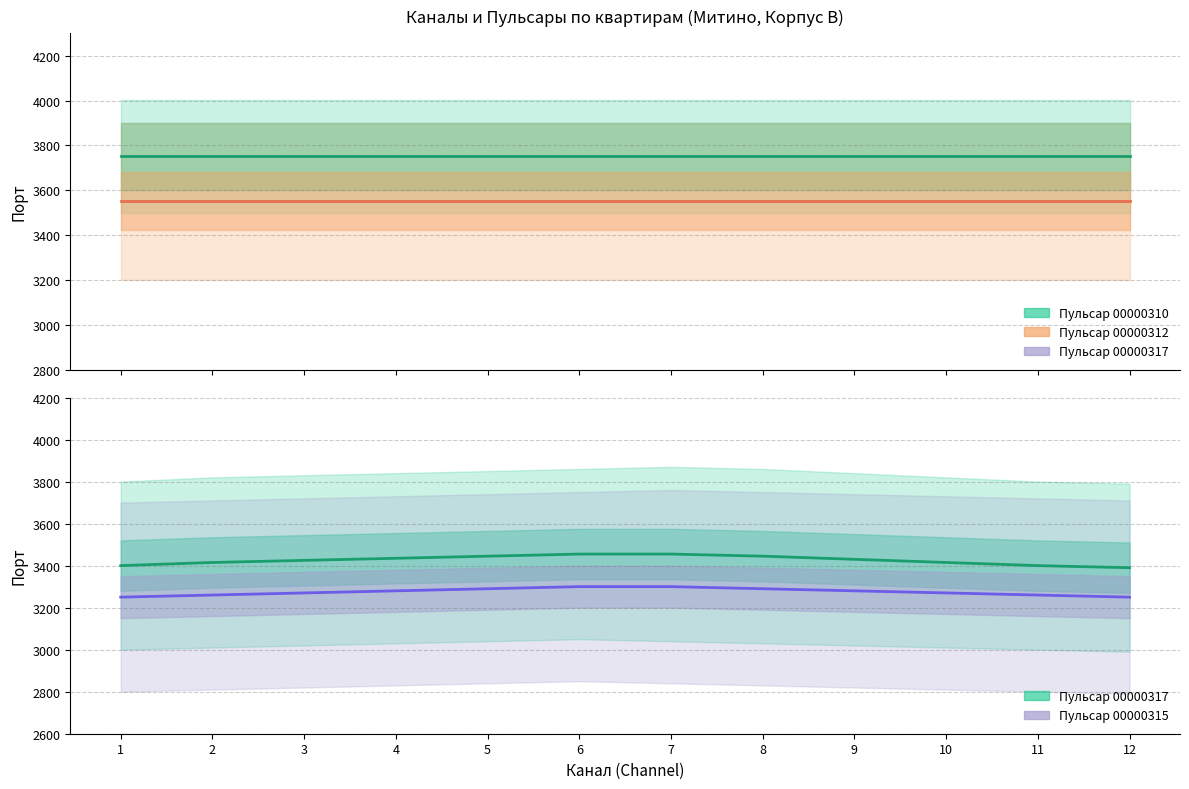

At which label does 00000317 (среднее) first exceed 3430?

4